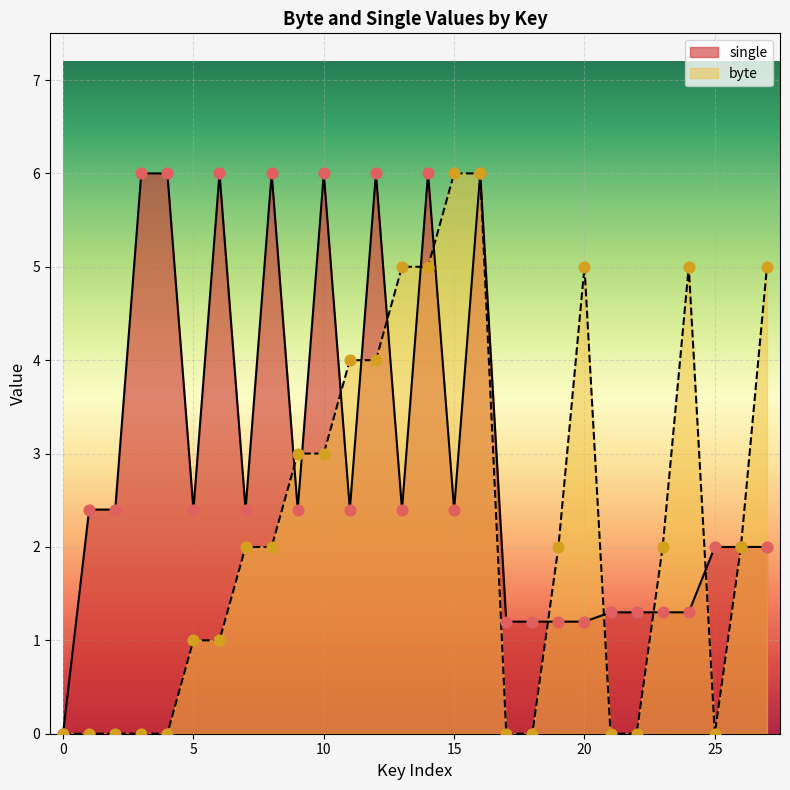

What are all the series names shown in the legend?

single, byte